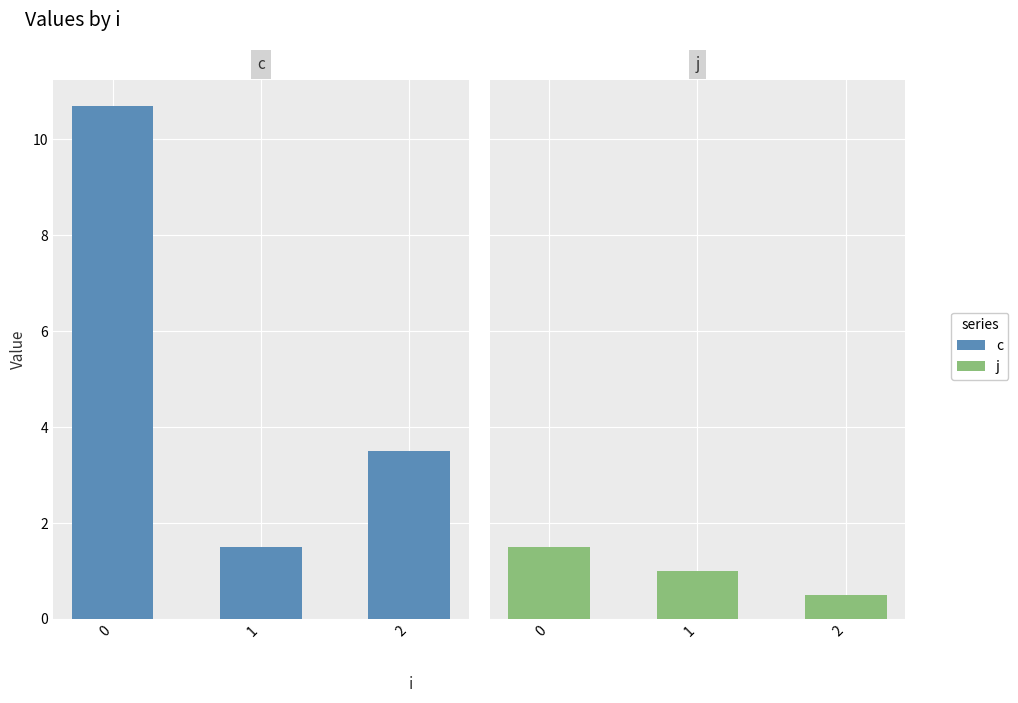

At which label does c reach its minimum?

1